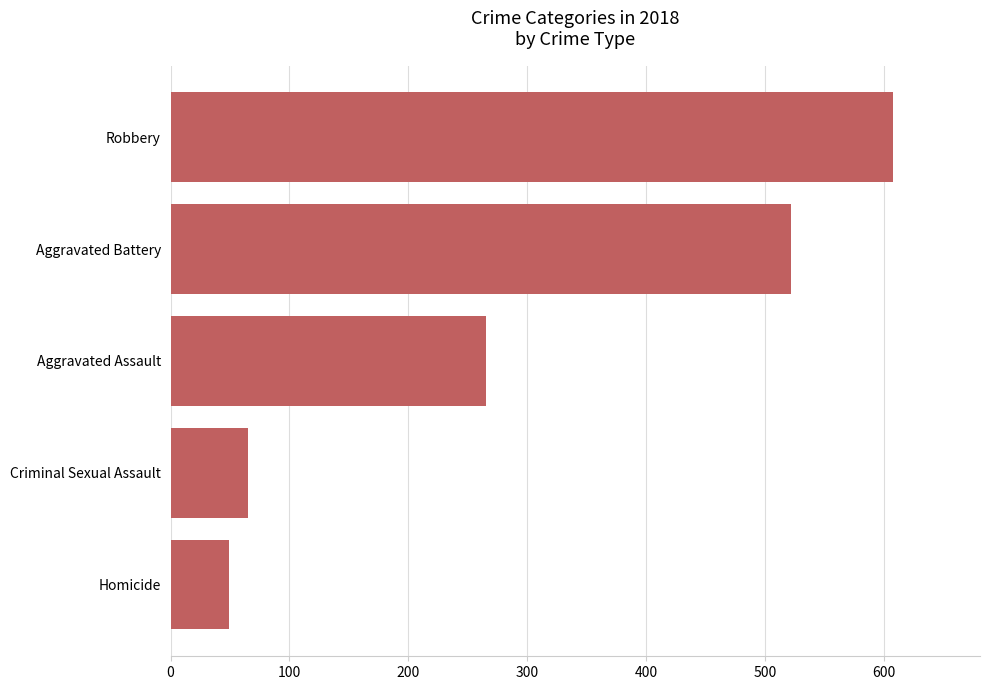

Reading top to bottom, transcribe all the data shown in this chart.

608	522	265	65	49